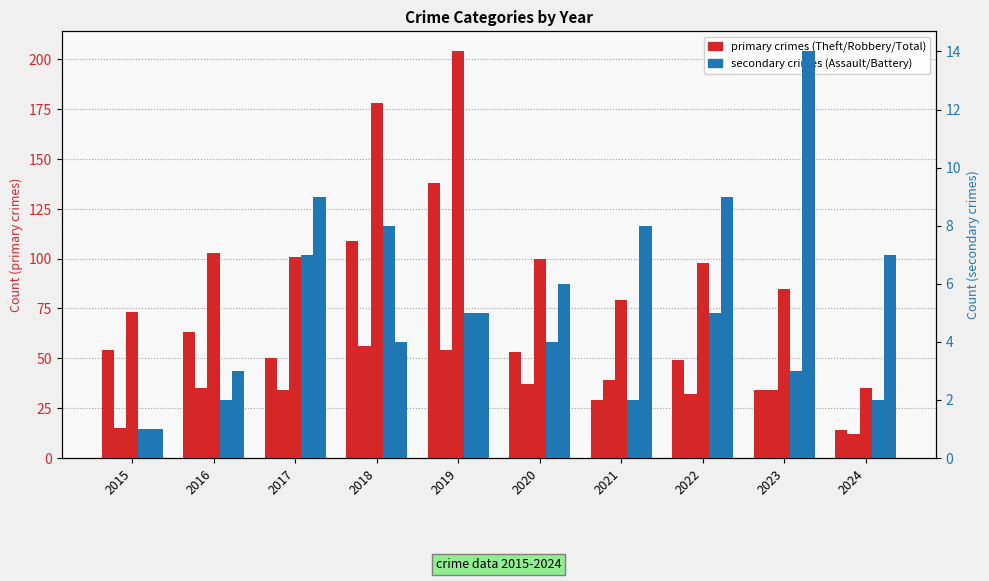

Are the bars horizontal?

No